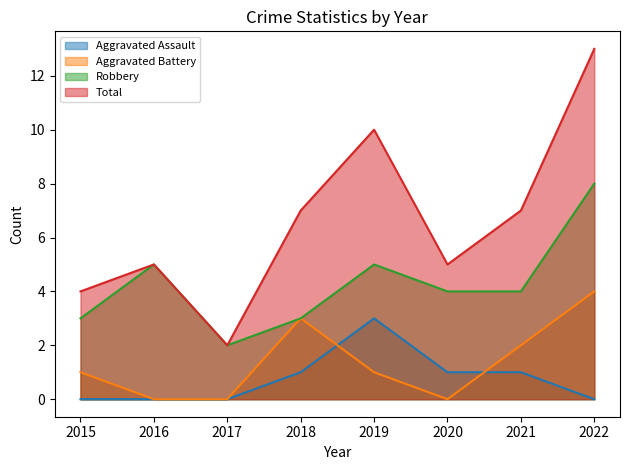

True or false: Total and Aggravated Assault intersect in this chart.

False